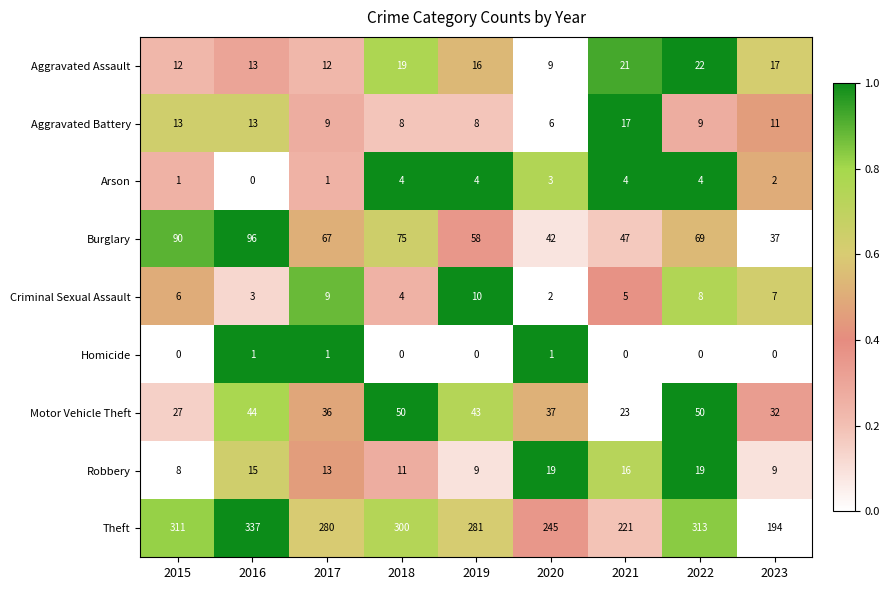

Between 2015 and 2022, which series saw the biggest shift?

Motor Vehicle Theft